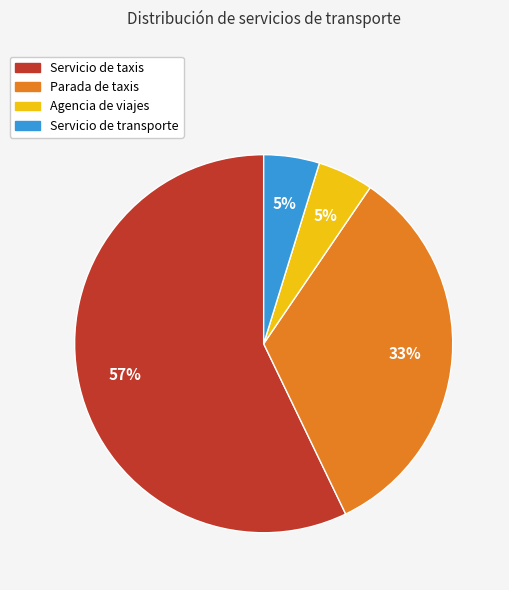

The Servicio de taxis slice represents 64% of the pie. True or false?

False